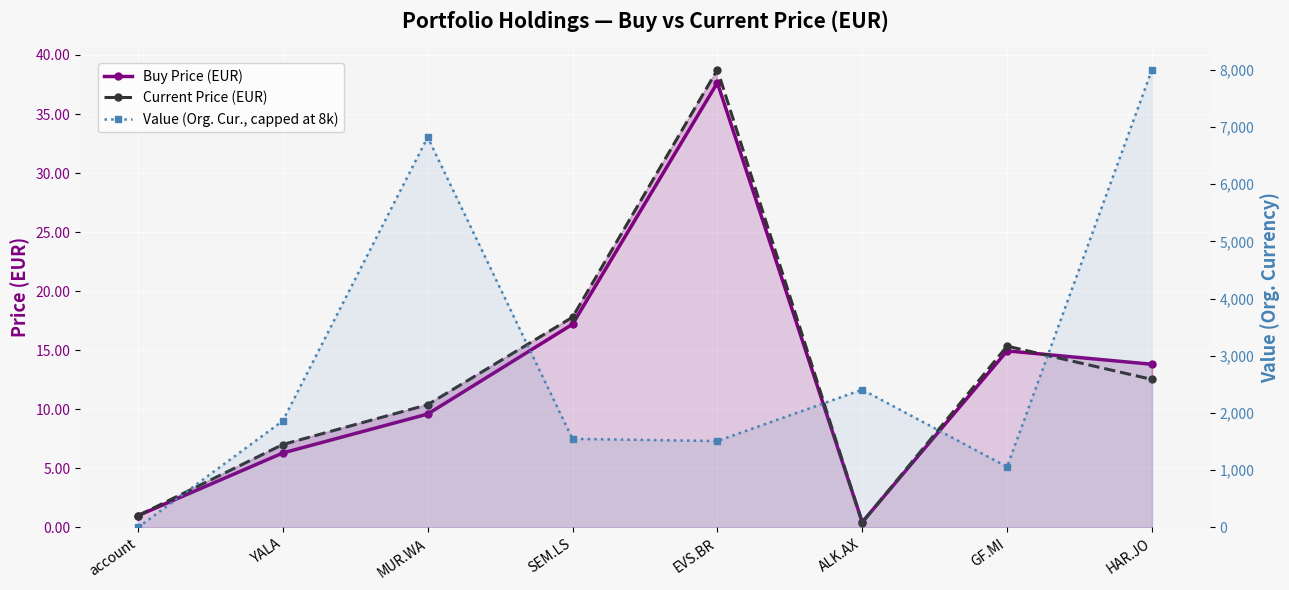

True or false: Value (Org. Cur., capped at 8k) and Current Price (EUR) cross at least once.

True